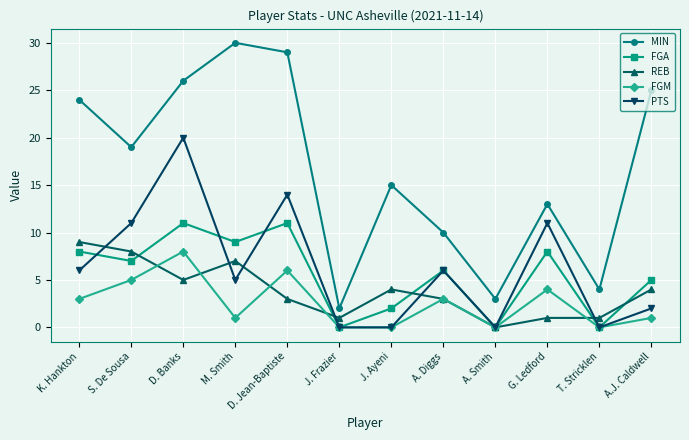

What is the label of the 7th point from the left?

J. Ayeni